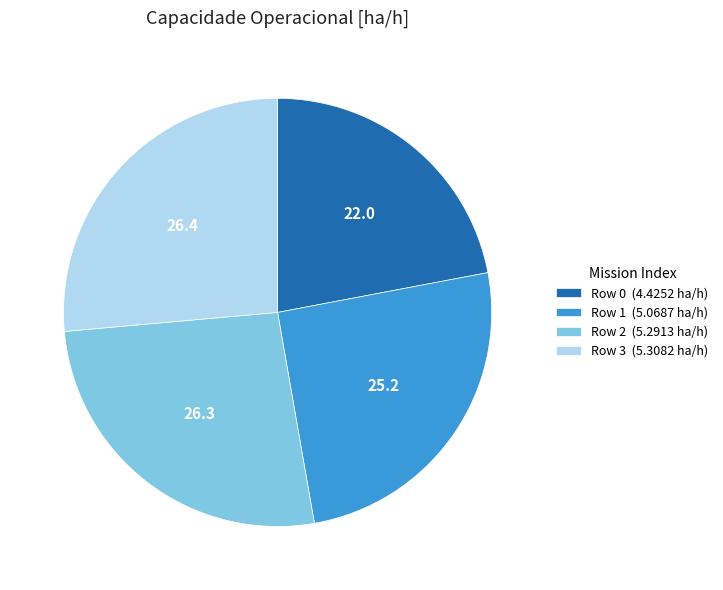

Which category has the smallest portion of the pie?

Row 0 (4.4252 ha/h)